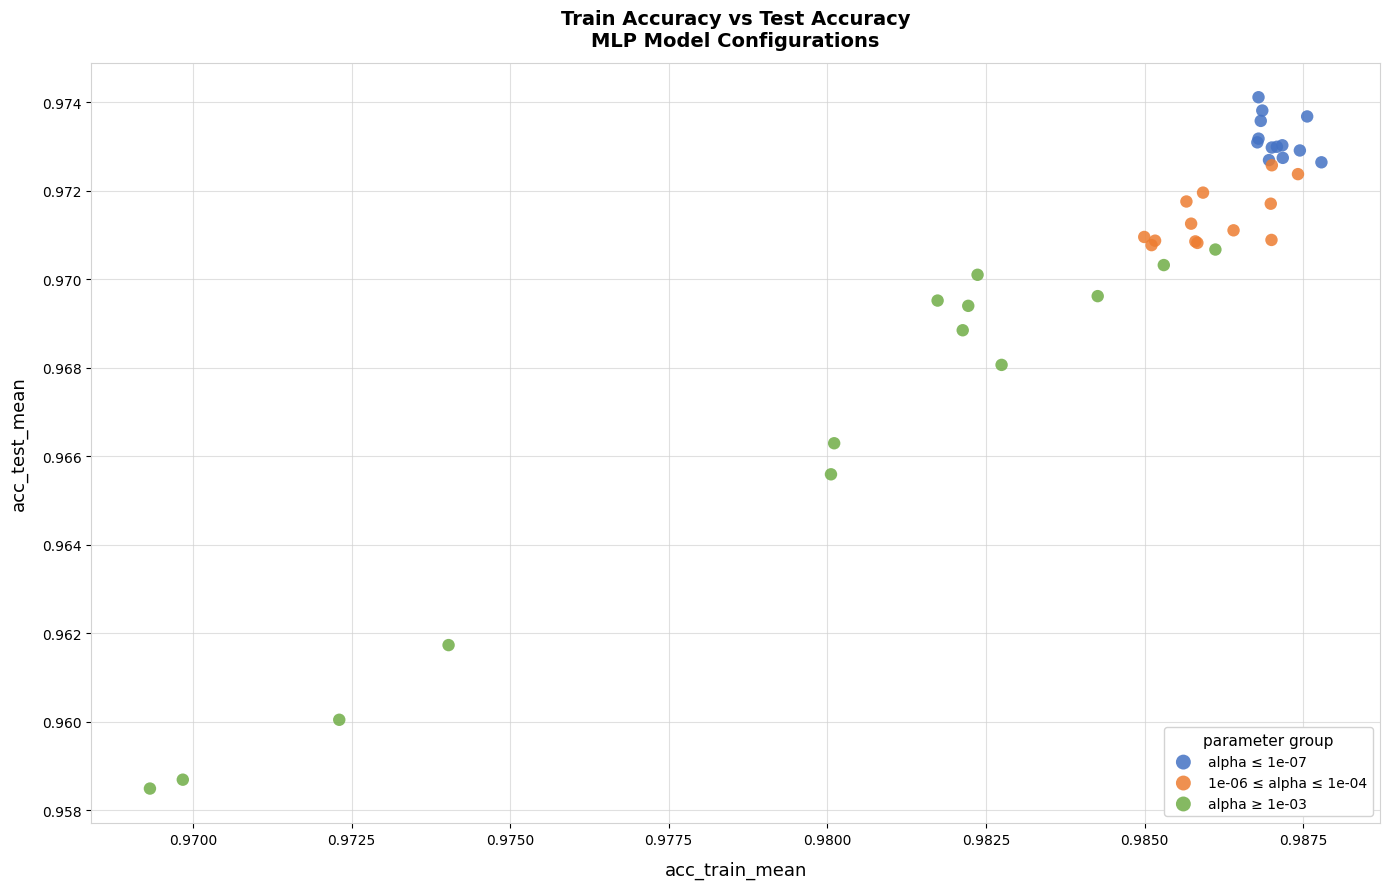

Which series has the widest spread of Y values?

alpha ≥ 1e-03